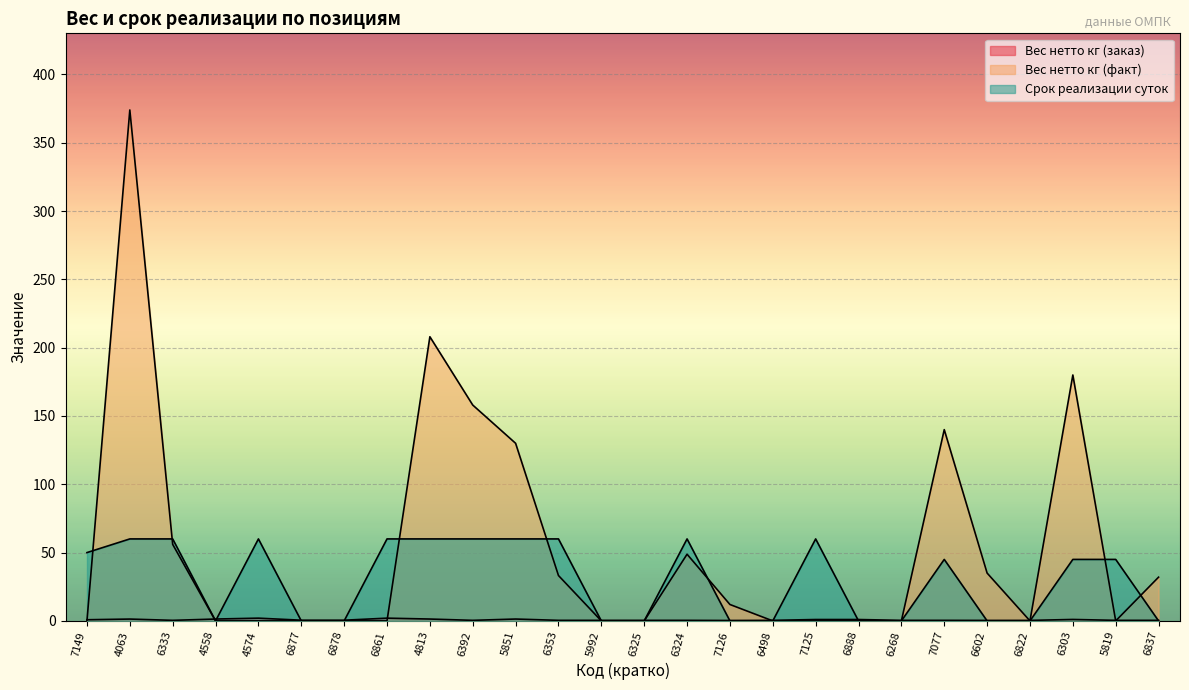

Reading left to right, transcribe all the data shown in this chart.

Вес нетто кг (заказ): 0.8	1.3	0.4	1.4	2.0	0.5	0.5	2.0	1.4	0.4	1.4	0.4	0.4	0.4	0.4	0.3	0.4	1.0	1.0	0.4	0.4	0.3	0.4	1.1	0.4	0.4
Вес нетто кг (факт): 0.0	374.0	56.0	0.0	0.0	0.0	0.0	0.0	208.0	158.0	130.0	33.2	0.0	0.0	48.8	12.0	0.0	0.0	0.0	0.0	140.0	35.0	0.0	180.0	0.0	32.0
Срок реализации суток: 50.0	60.0	60.0	0.0	60.0	0.0	0.0	60.0	60.0	60.0	60.0	60.0	0.0	0.0	60.0	0.0	0.0	60.0	0.0	0.0	45.0	0.0	0.0	45.0	45.0	0.0